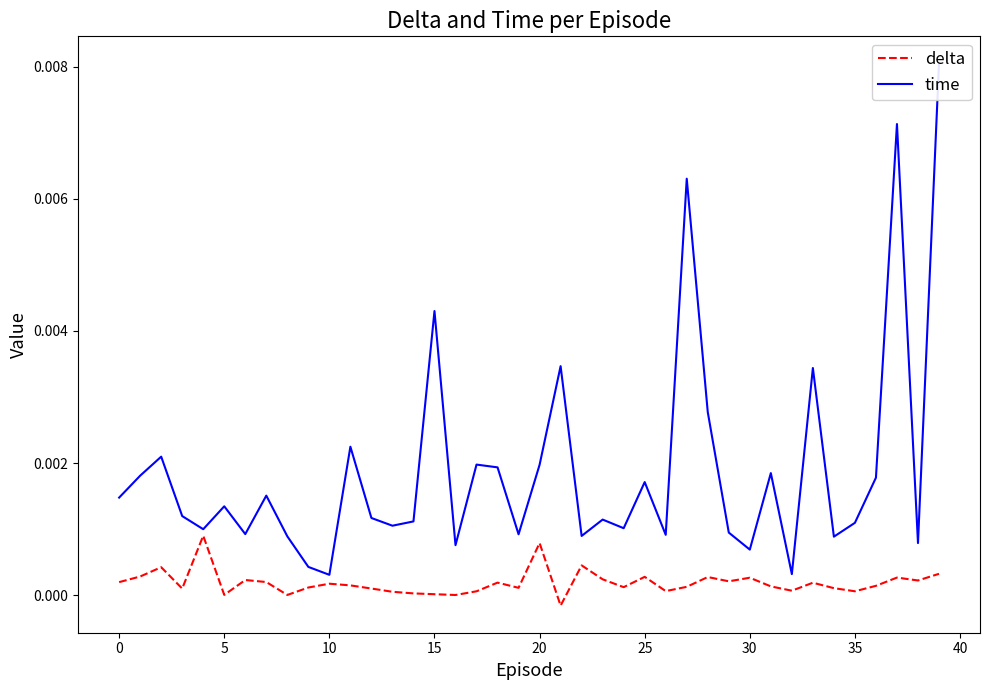

How many interior local valleys does the time series have?

13